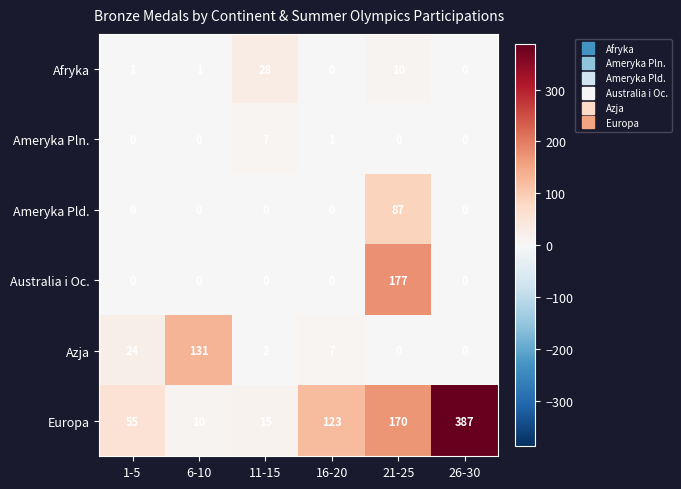

What is the sum of the Europa values at 1-5 and 11-15?

70